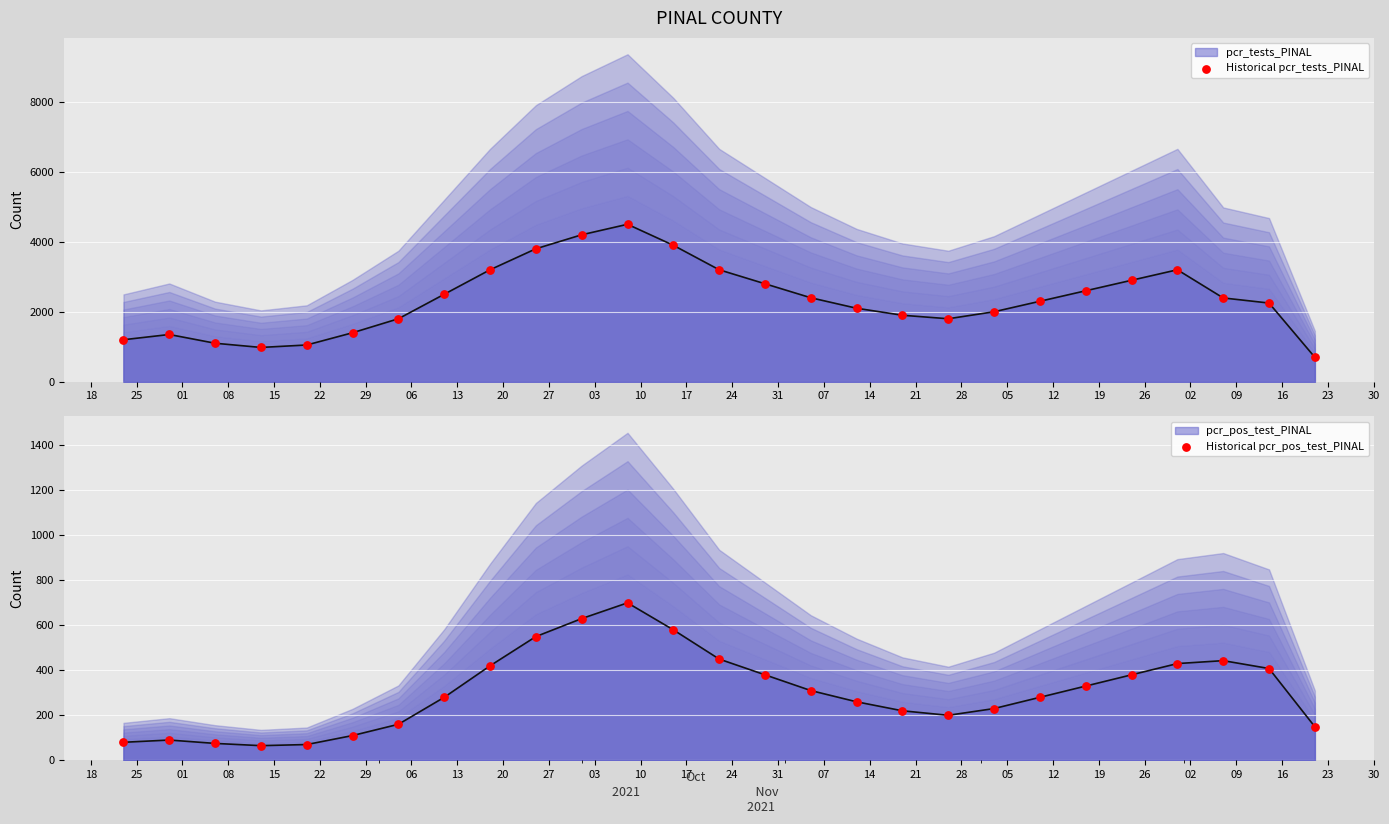

Which series has the largest total across all categories?

Historical pcr_tests_PINAL